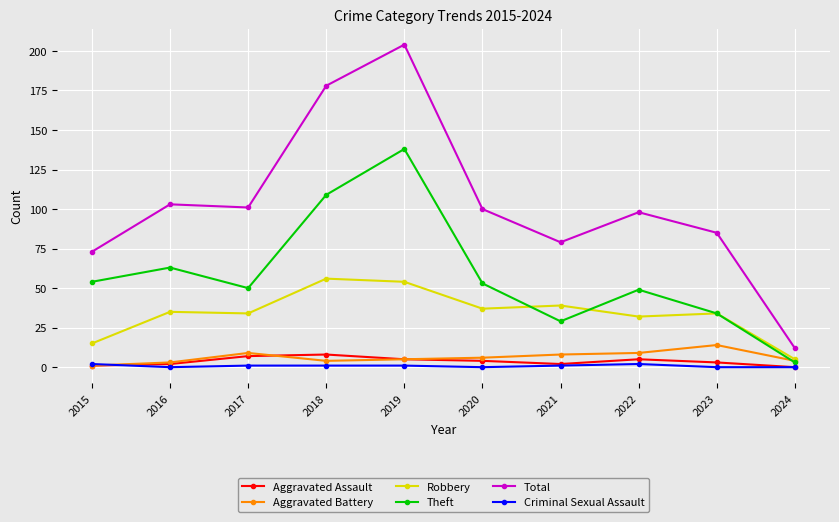

Which series has the largest range (max minus min)?

Total